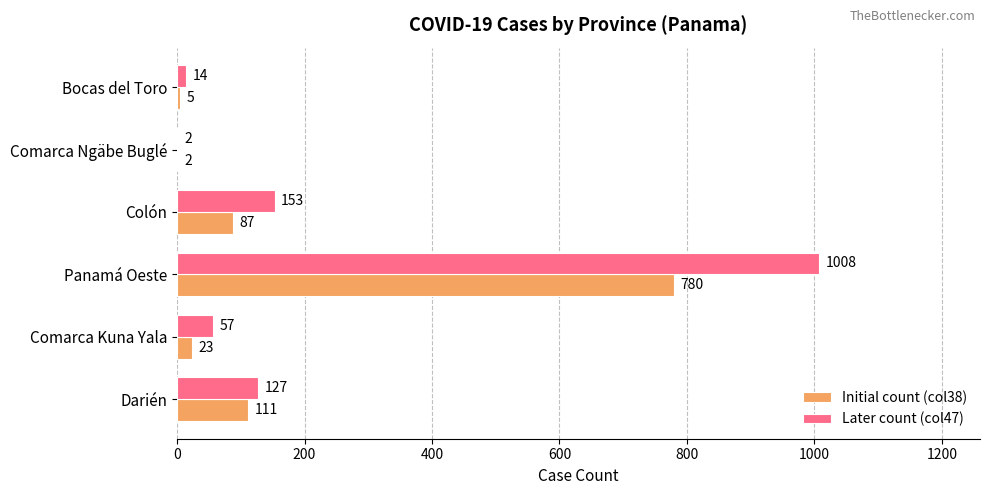

What is the greatest value displayed?

1008